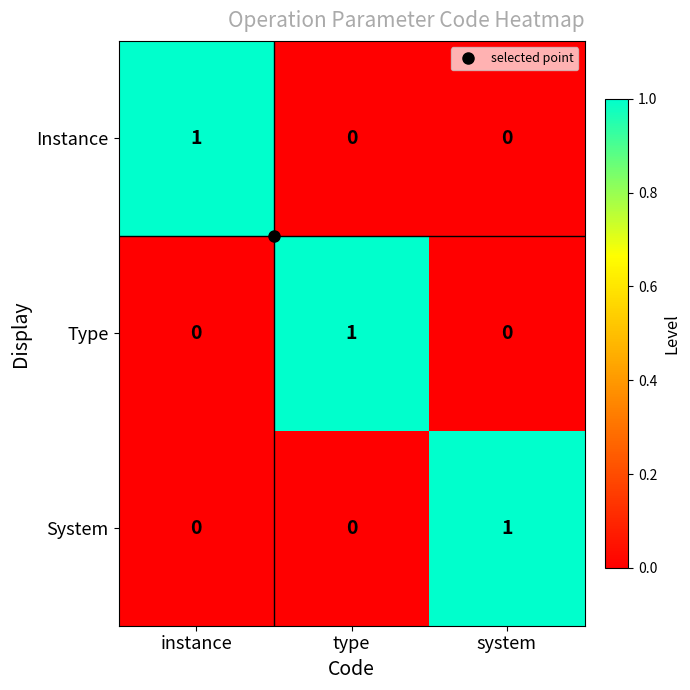

At which label does System reach its peak?

system